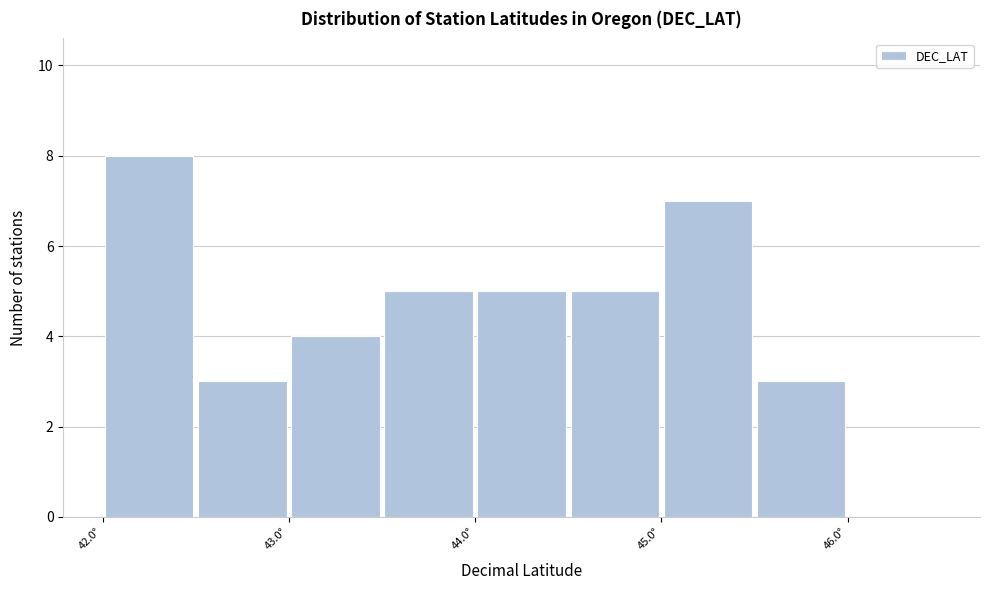

How tall is the bar that spans 43.5 to 44.0 on the x-axis? The values are not printed on the chart, so give them approximately, as read against the axis.

5